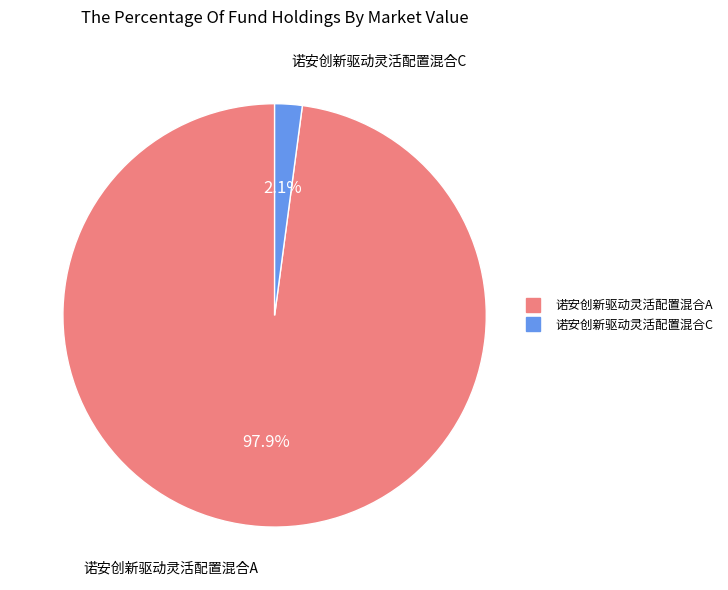

What percentage is the 诺安创新驱动灵活配置混合A slice, to the nearest percent?

98%